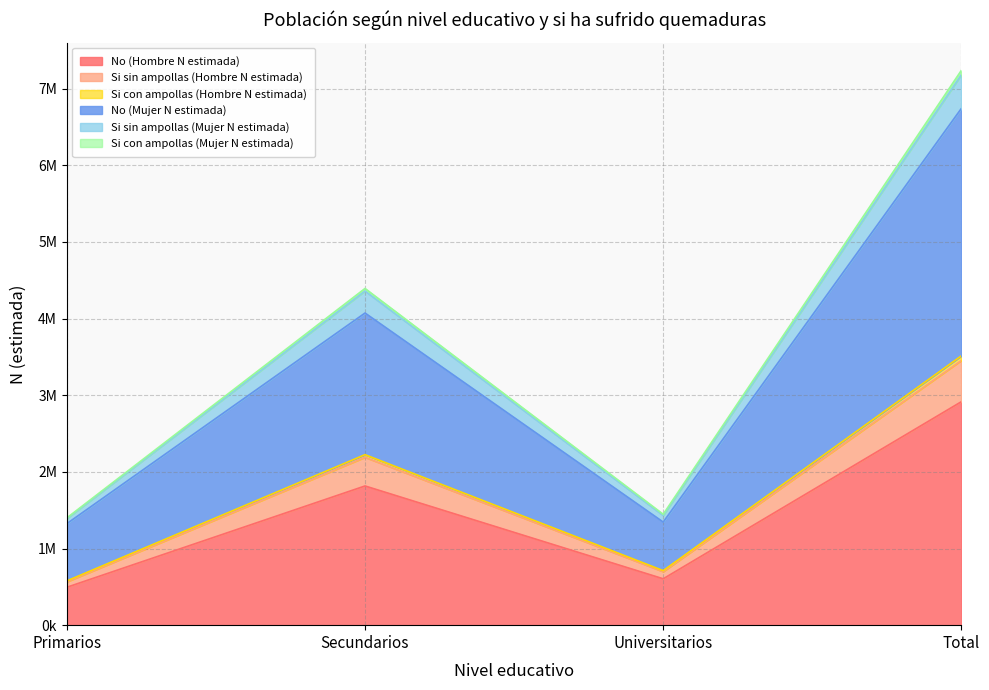

Does the chart have visible grid lines?

Yes